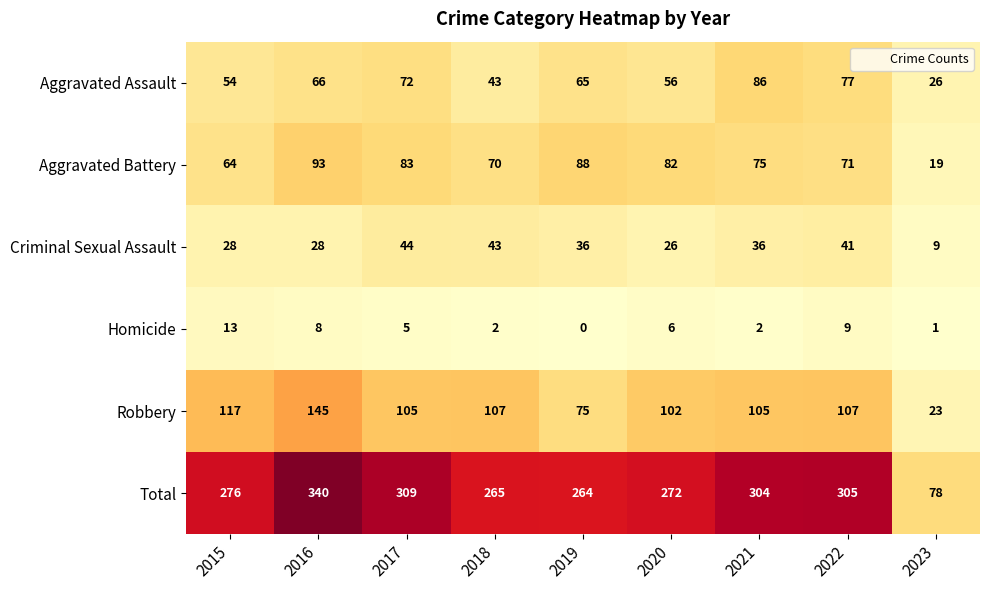

What is the difference between the highest and lowest values at 2020?

266